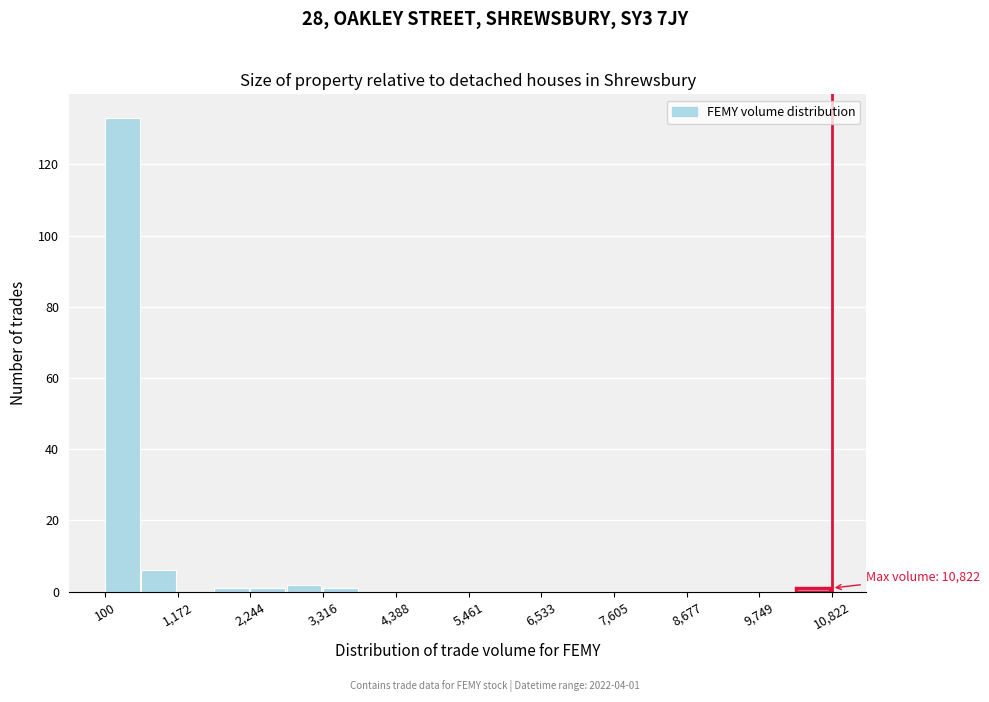

Around what value on the x-axis is the tallest bar? Give the approximate position of its centre, as read against the axis.

400